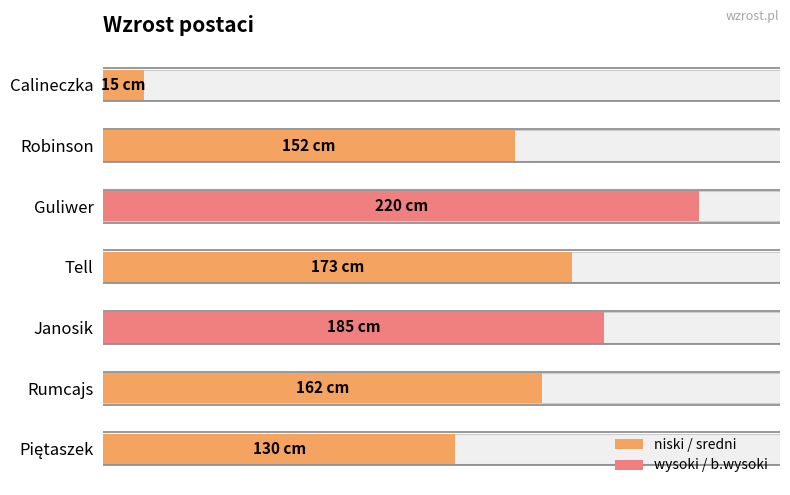

What is the label of the 1st bar from the left?

Piętaszek